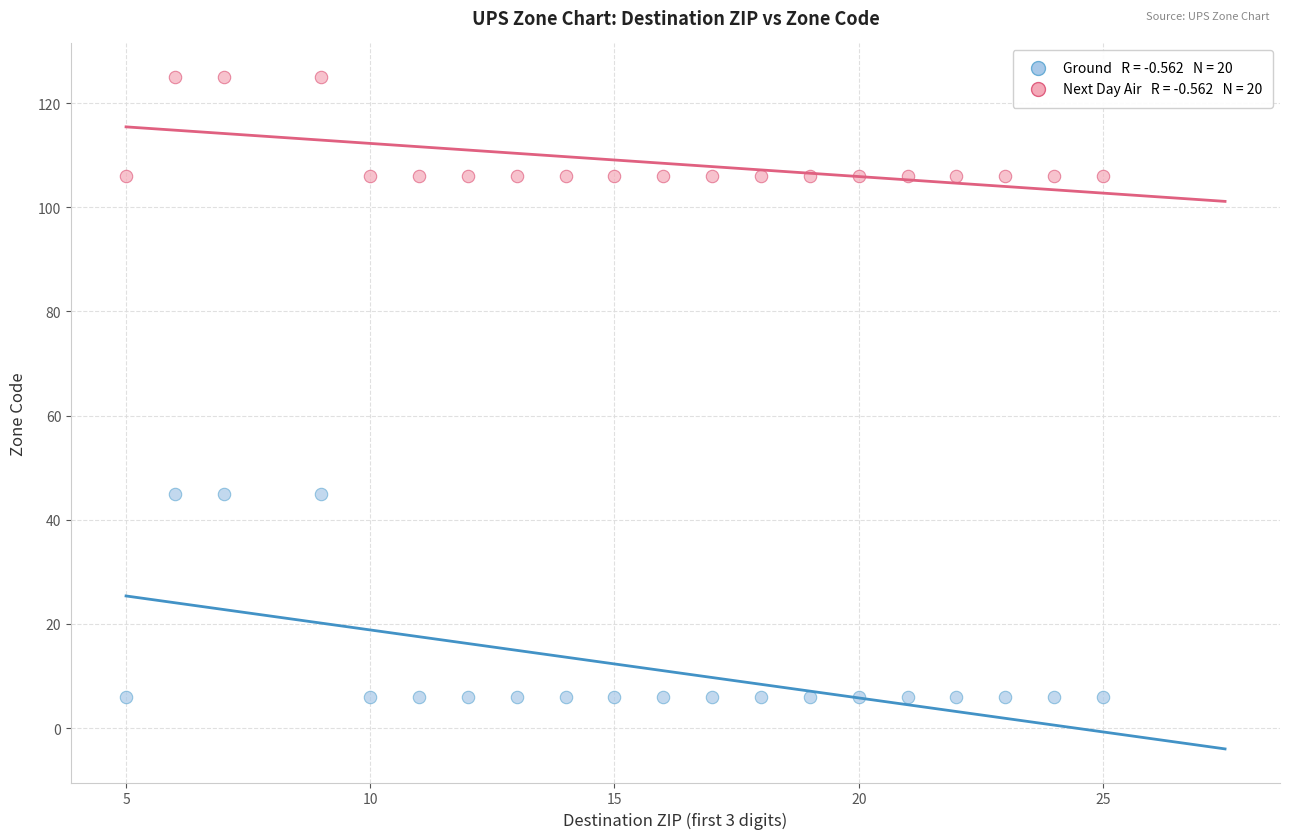

Across all data points, what is the range of Y values (max minus min)?

119